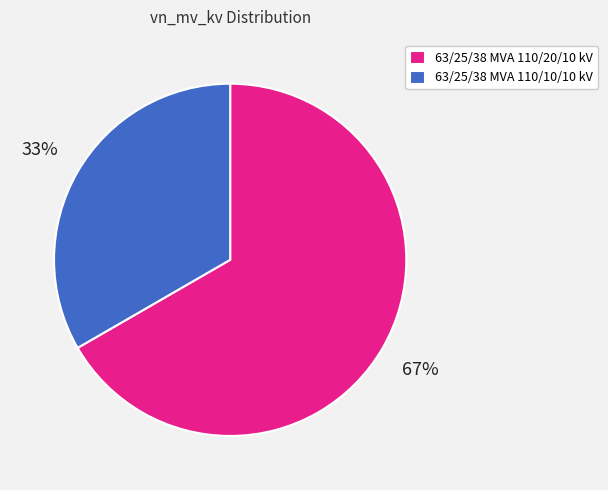

What percentage is the 63/25/38 MVA 110/20/10 kV slice, to the nearest percent?

67%